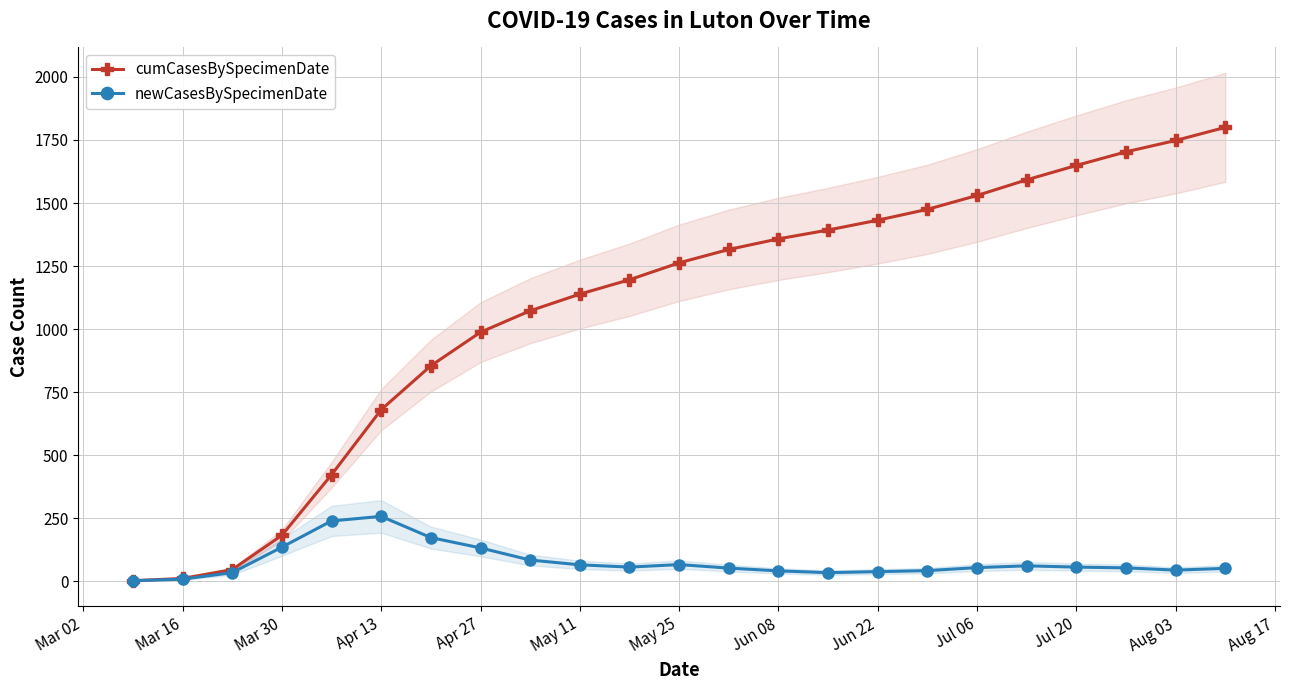

Does the chart display data point markers on the line(s)?

Yes